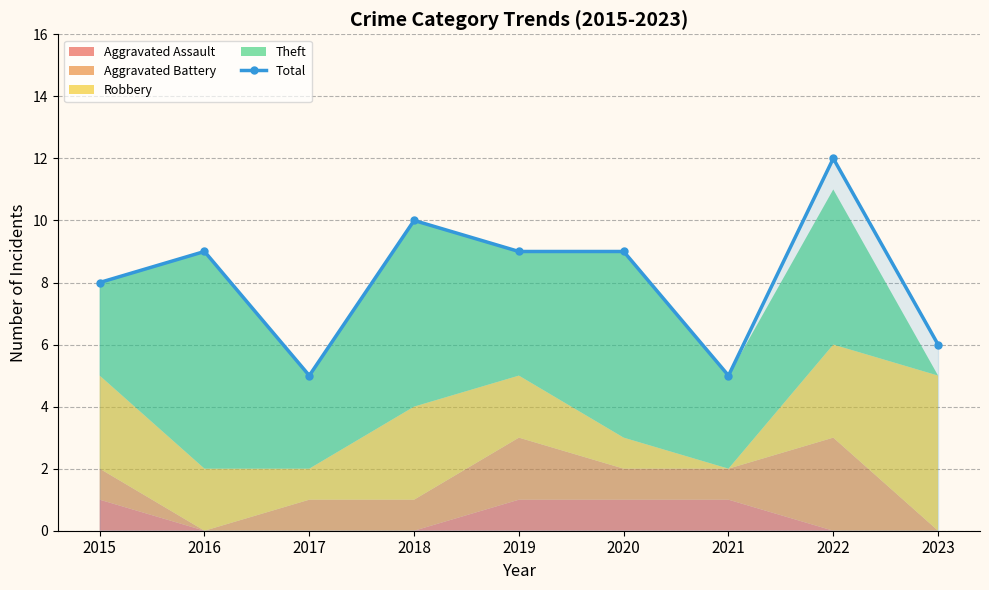

Is it true that the value at 2018 is 10?

True